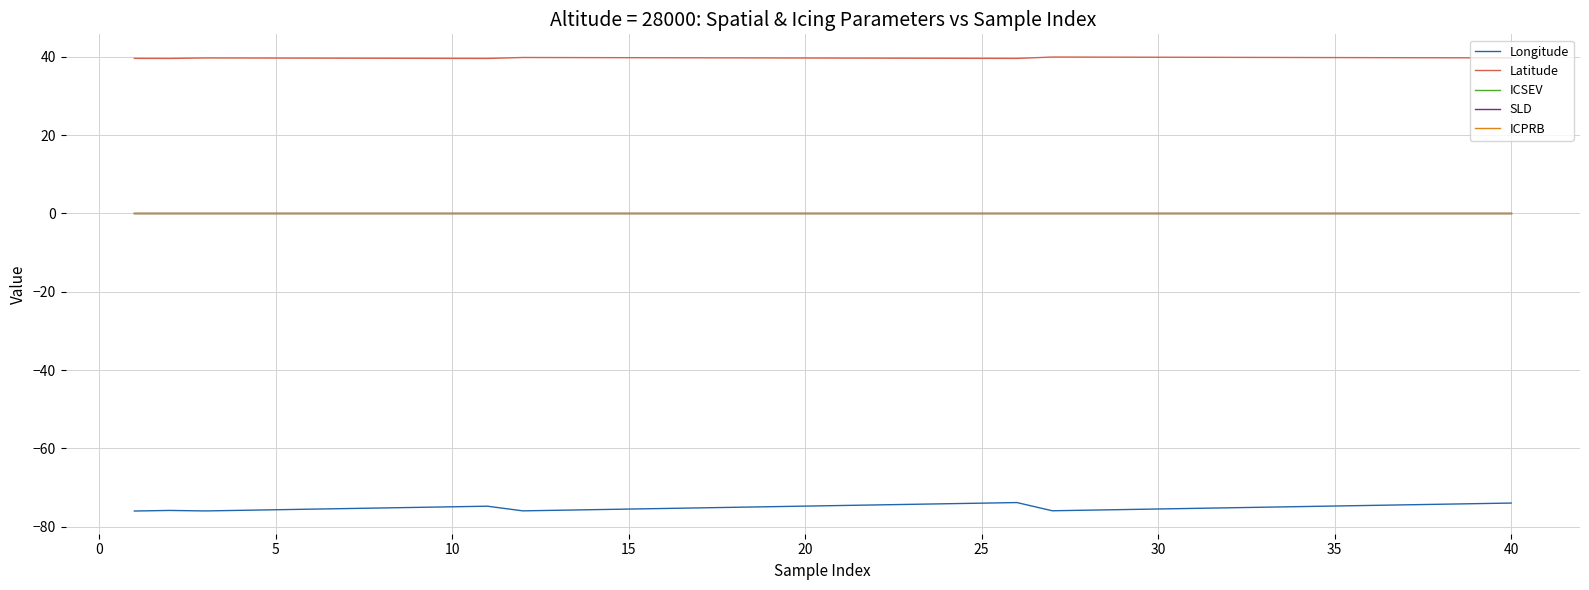

Which series has the widest spread of values?

Longitude